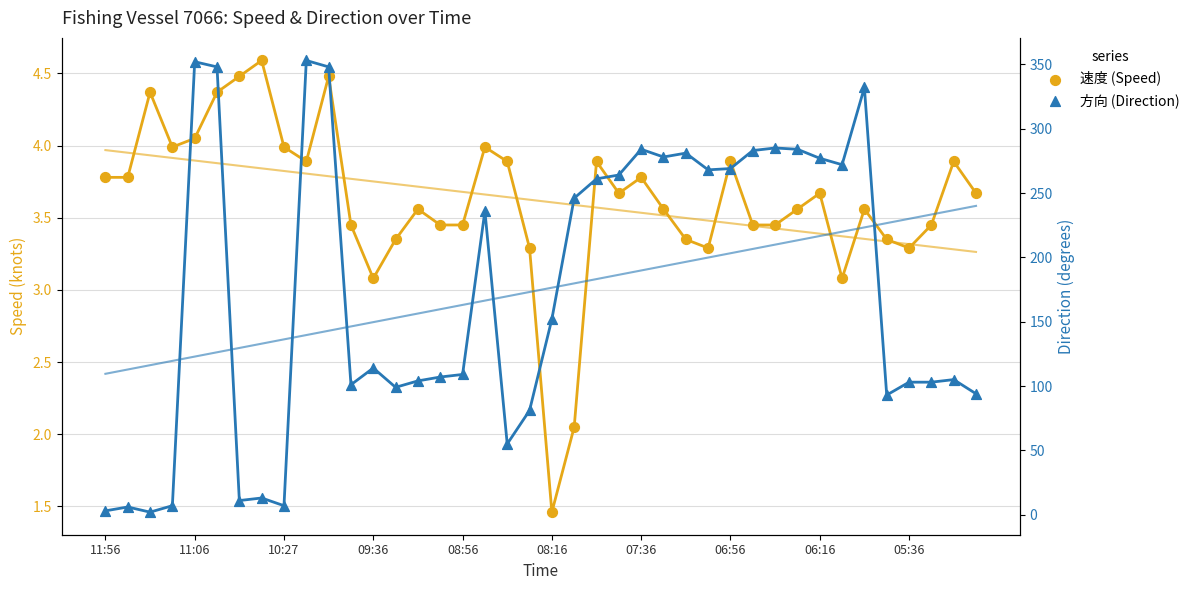

Is the value of 速度 (Speed) at 05:36 greater than the value of 方向 (Direction) at 09:36?

No